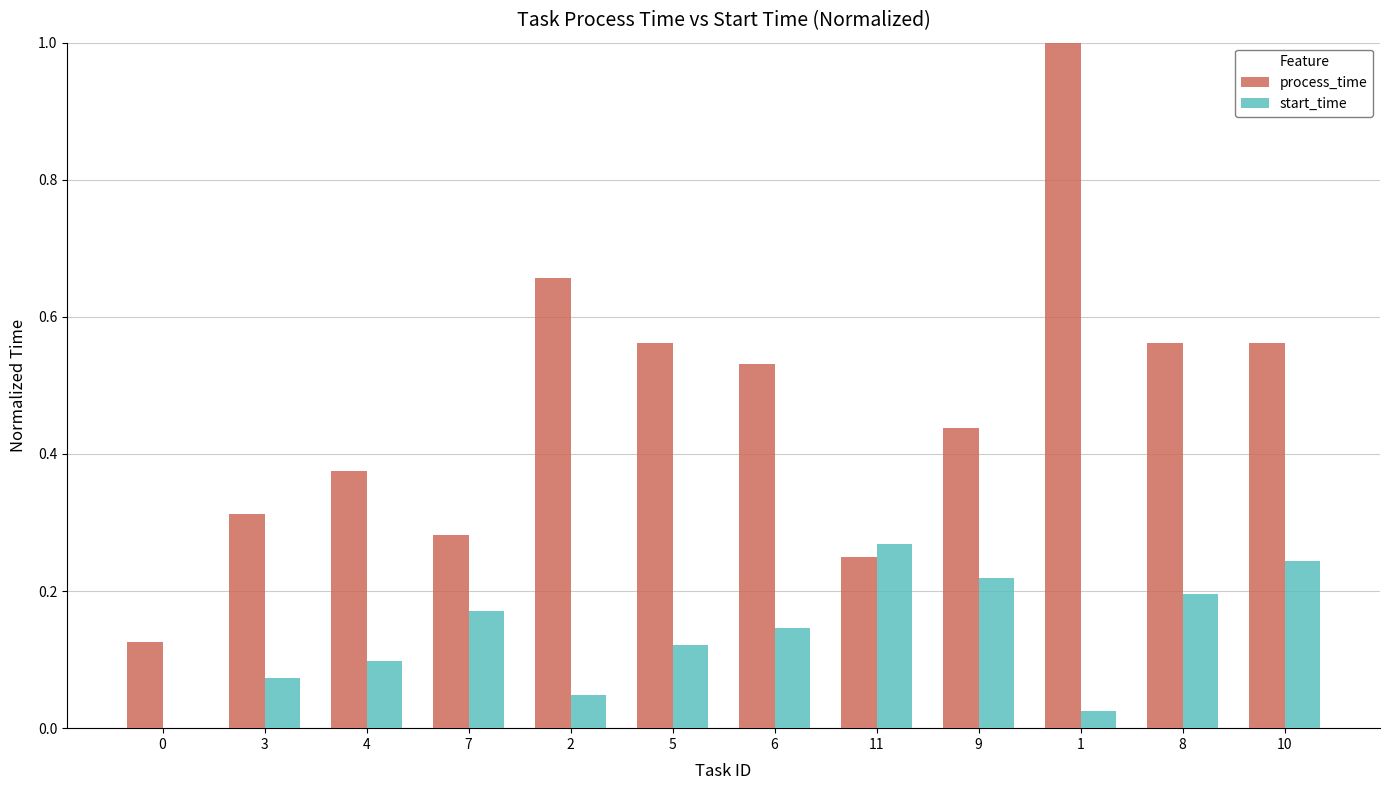

Which series has the largest total across all categories?

process_time